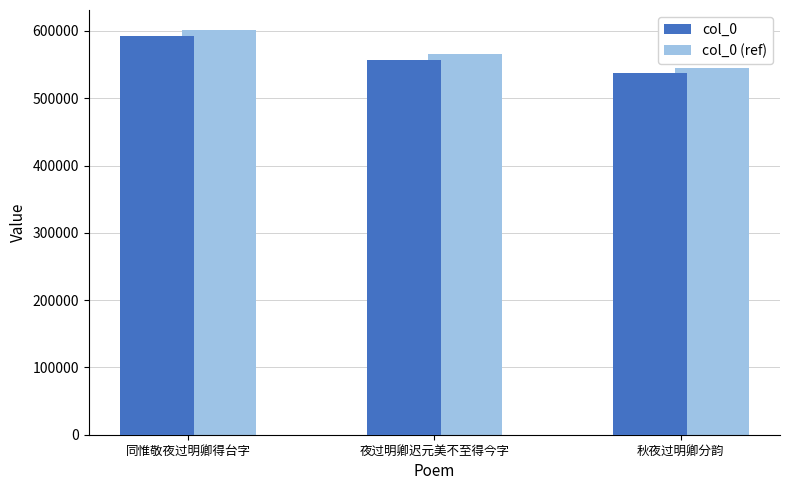

What is the value of the col_0 bar at the 1st from the left?

592174.0